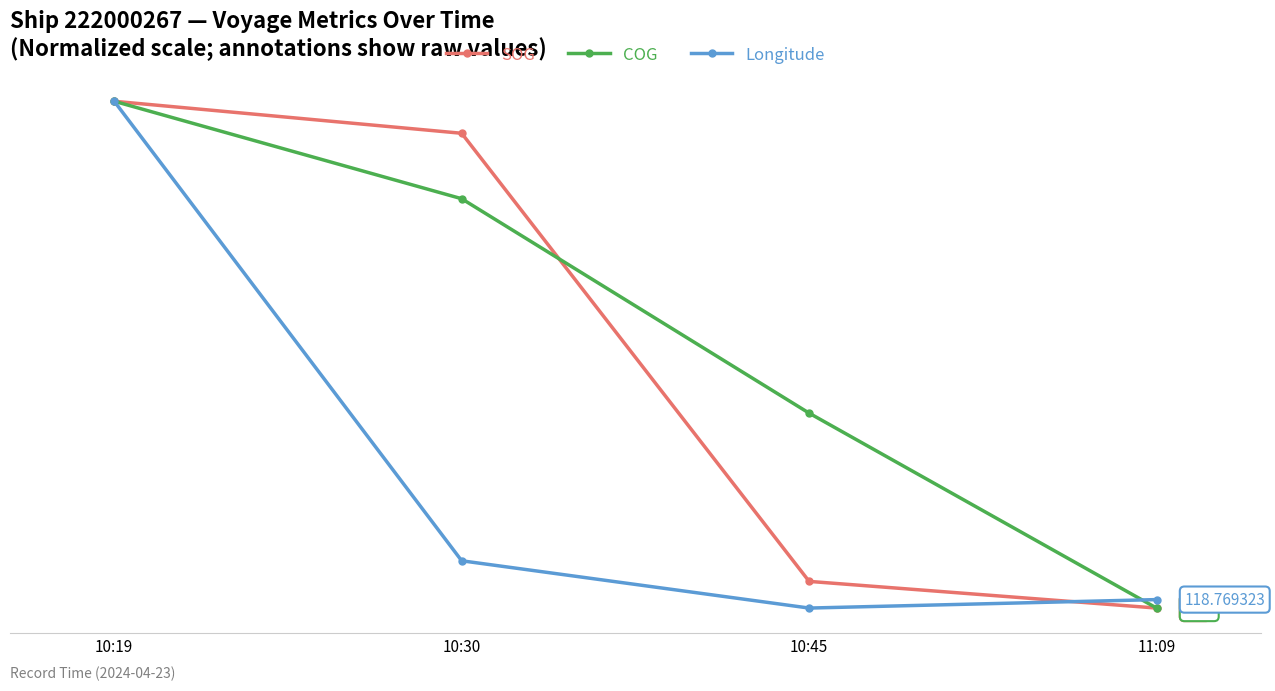

How many intersections are there between Longitude and SOG?

1